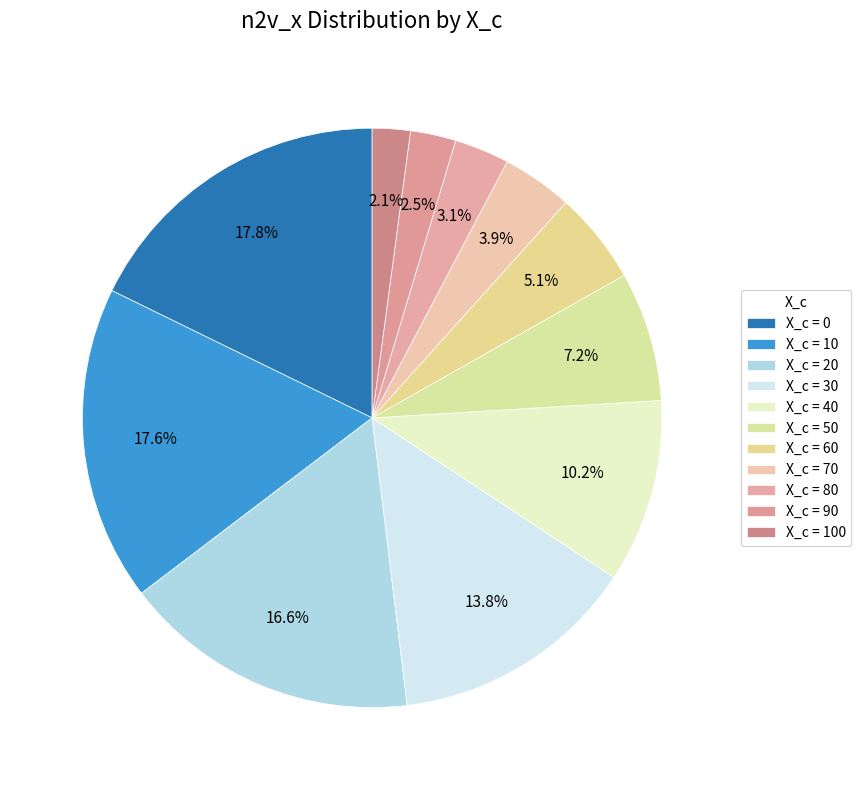

How many segments does this pie chart have?

11